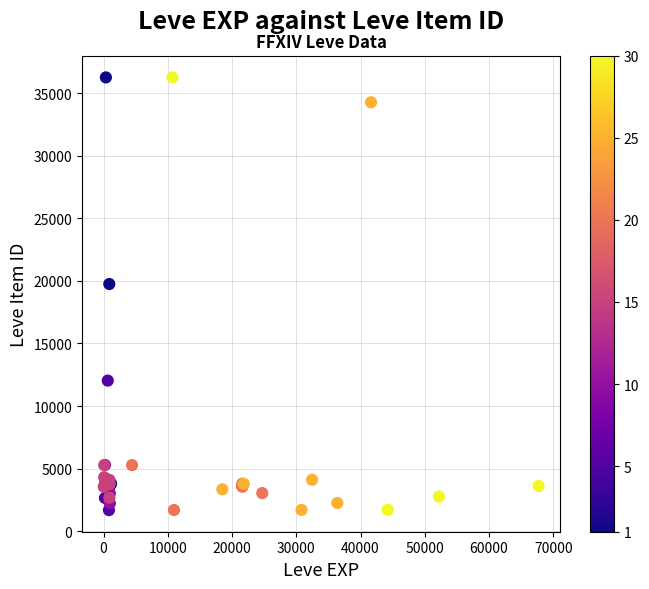

What Y value in the scatter plot is closest to 18967?

19744